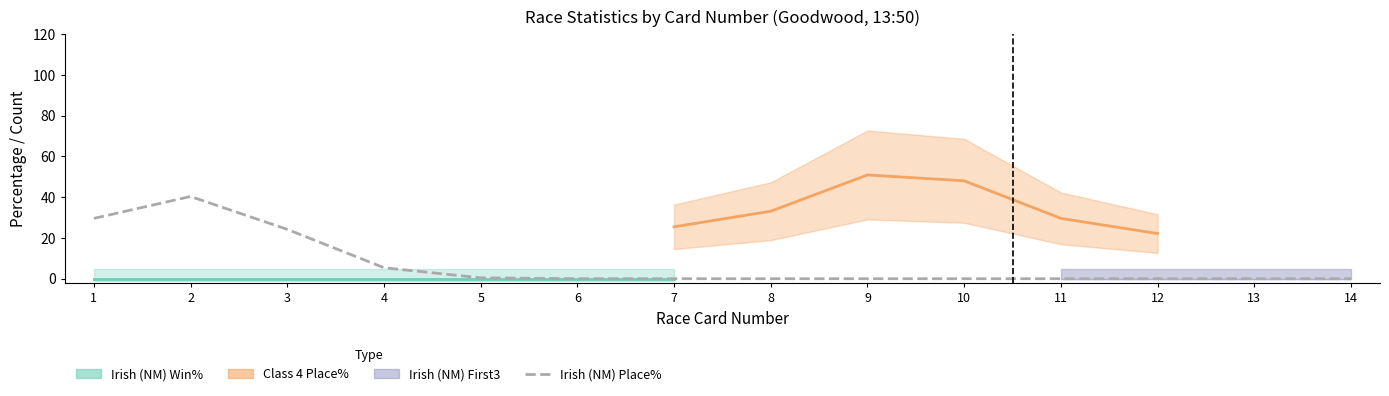

How many interior local peaks (higher than both neighbors) does the data have?

1